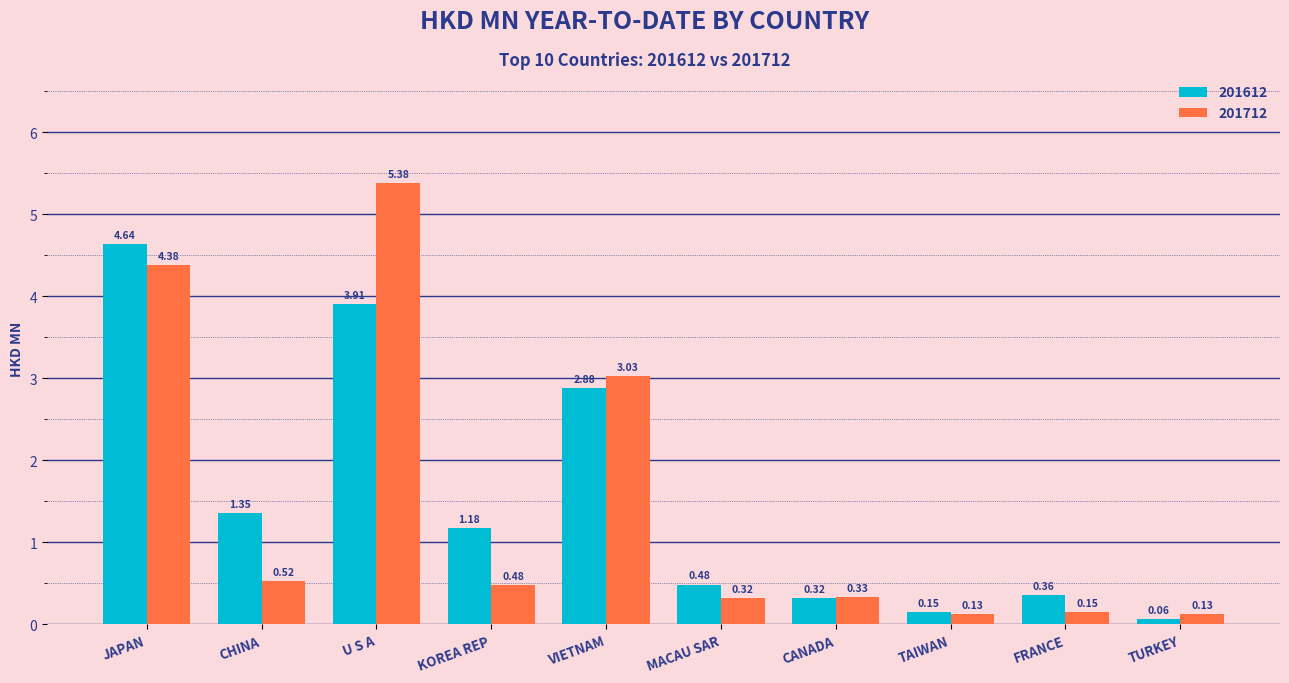

How many bars are there in total?

20